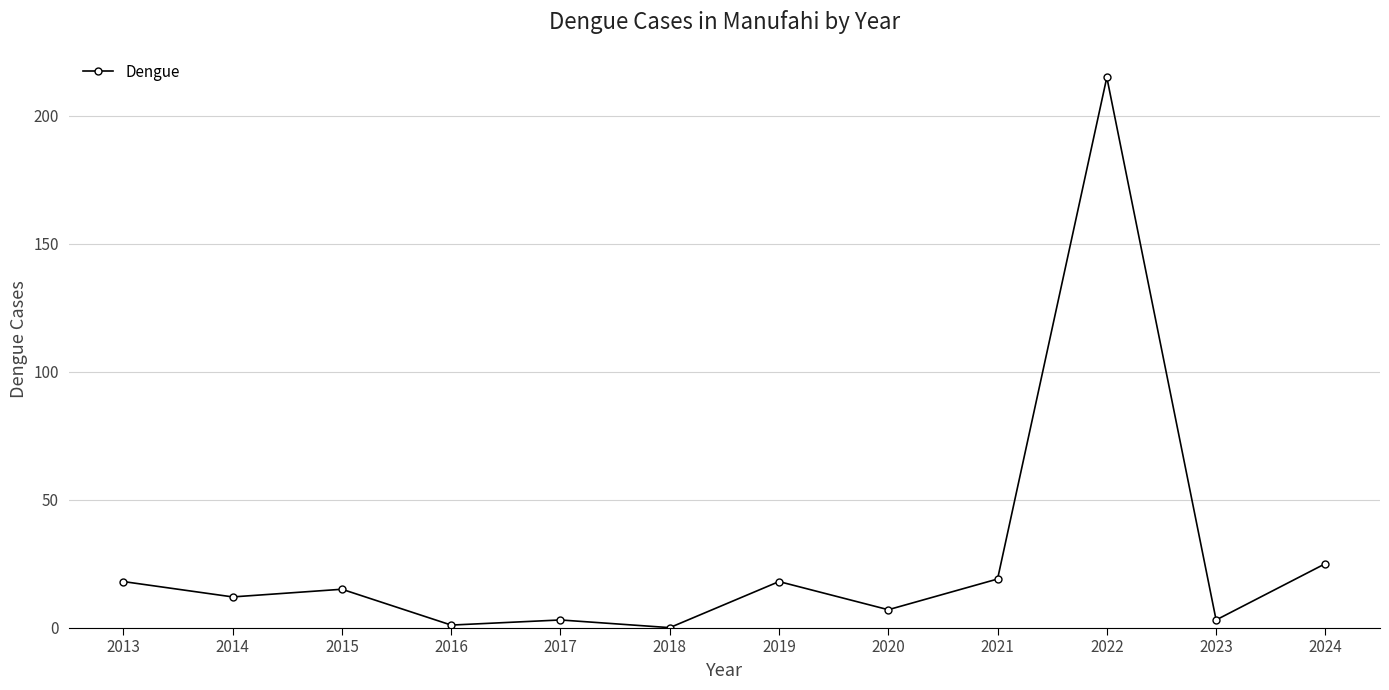

Reading left to right, extract all data points from this chart.

2013=18	2014=12	2015=15	2016=1	2017=3	2018=0	2019=18	2020=7	2021=19	2022=215	2023=3	2024=25